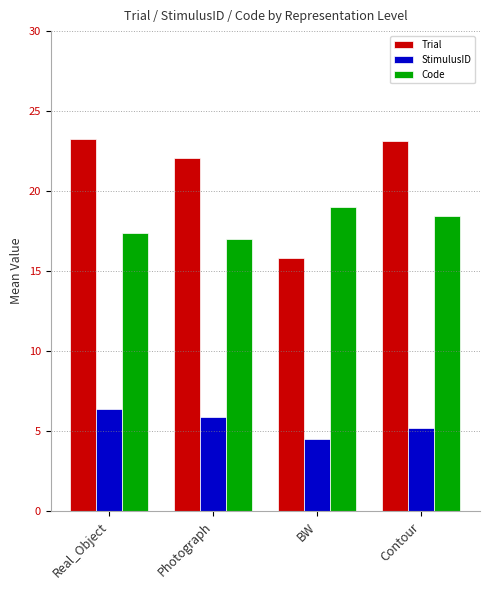

Which series has the largest total across all categories?

Trial